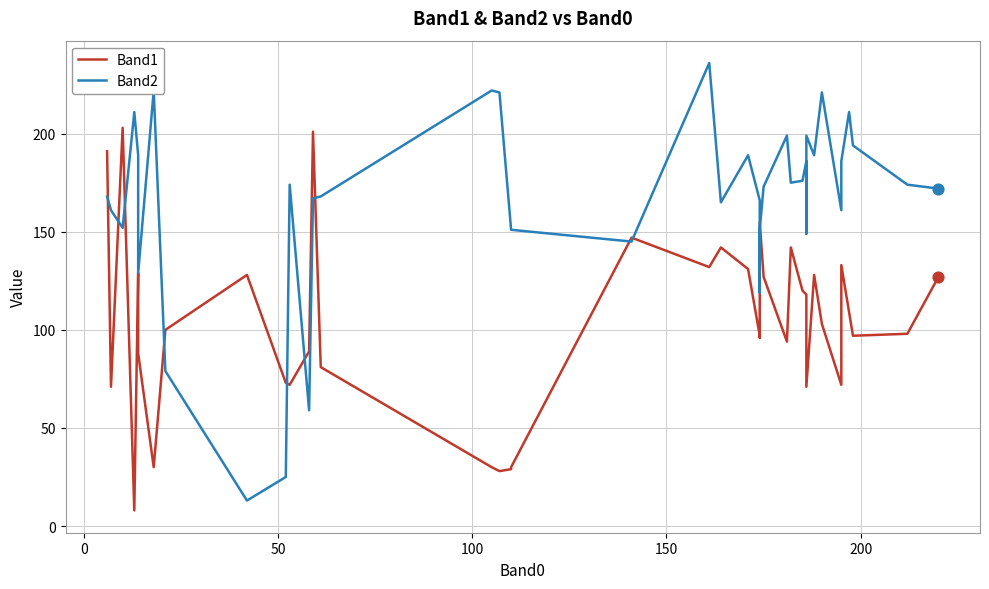

At how many categories does at least one series exceed 45?

40